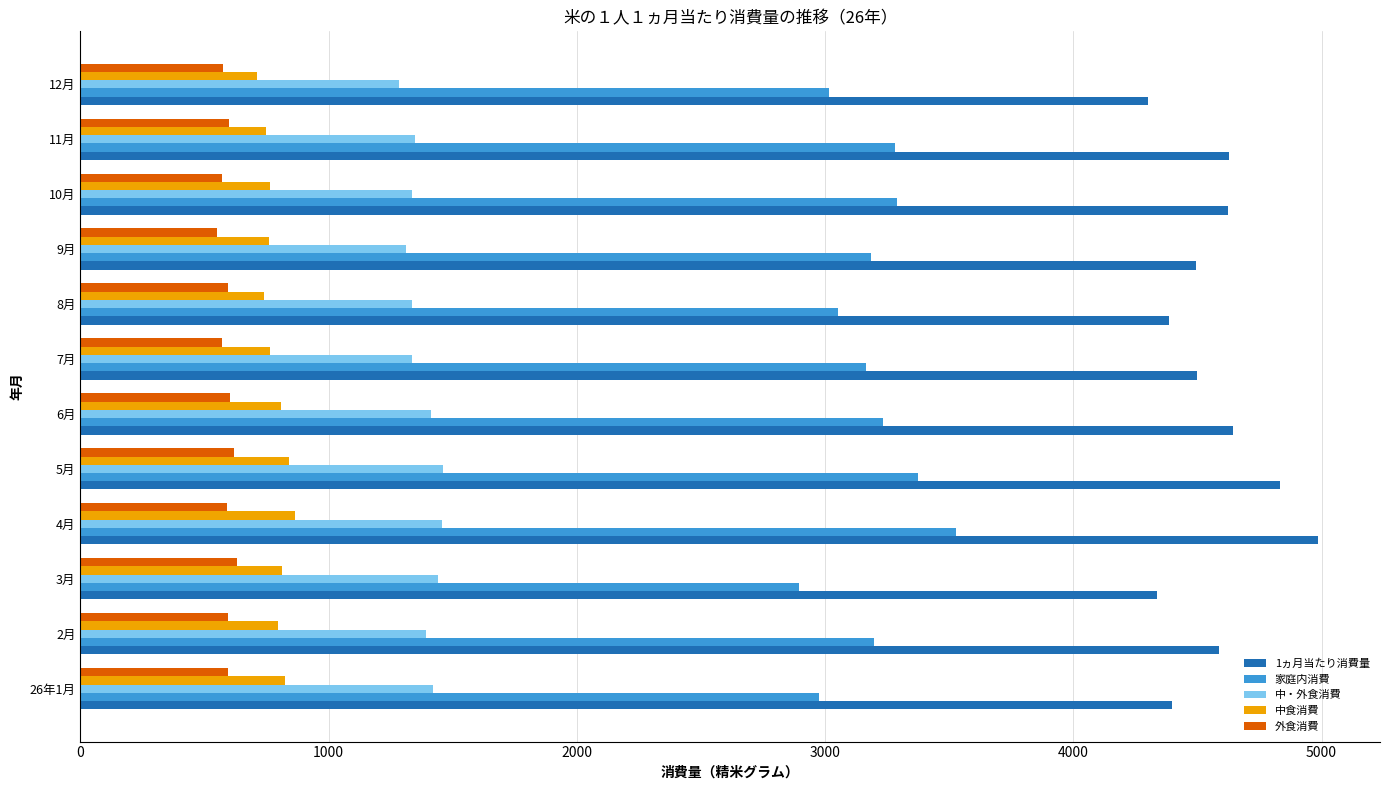

What is the sum of all 中・外食消費 values?

16528